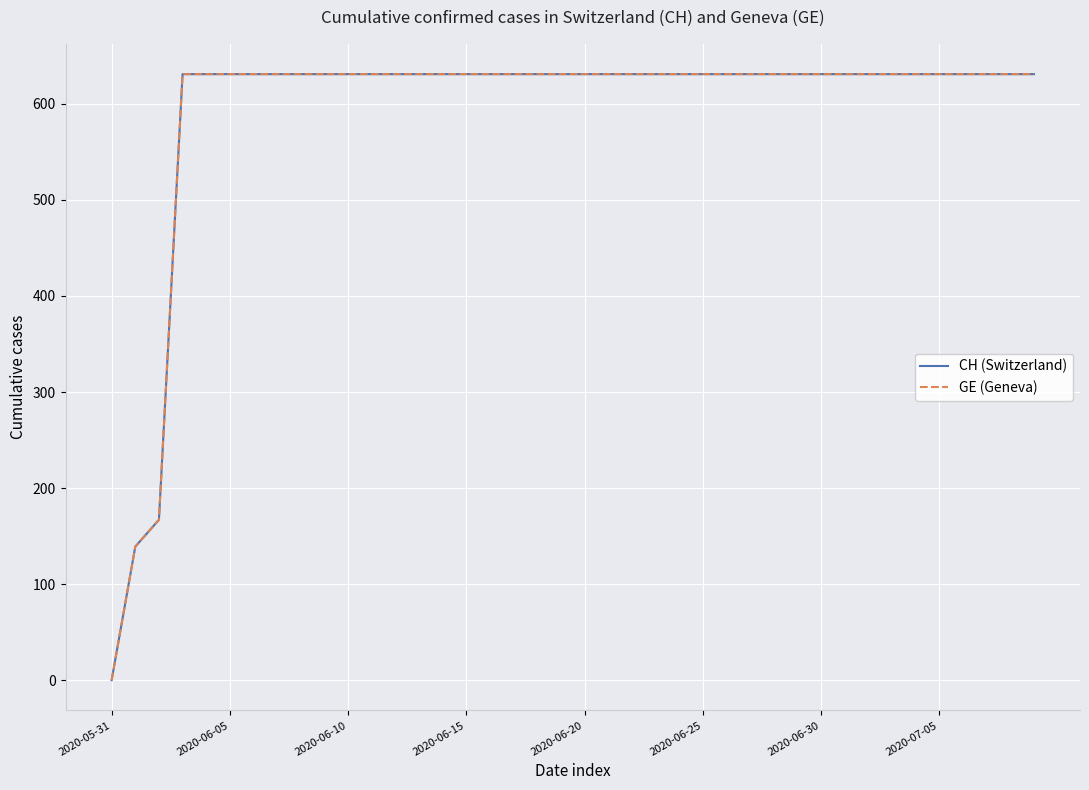

Does the chart have visible grid lines?

Yes